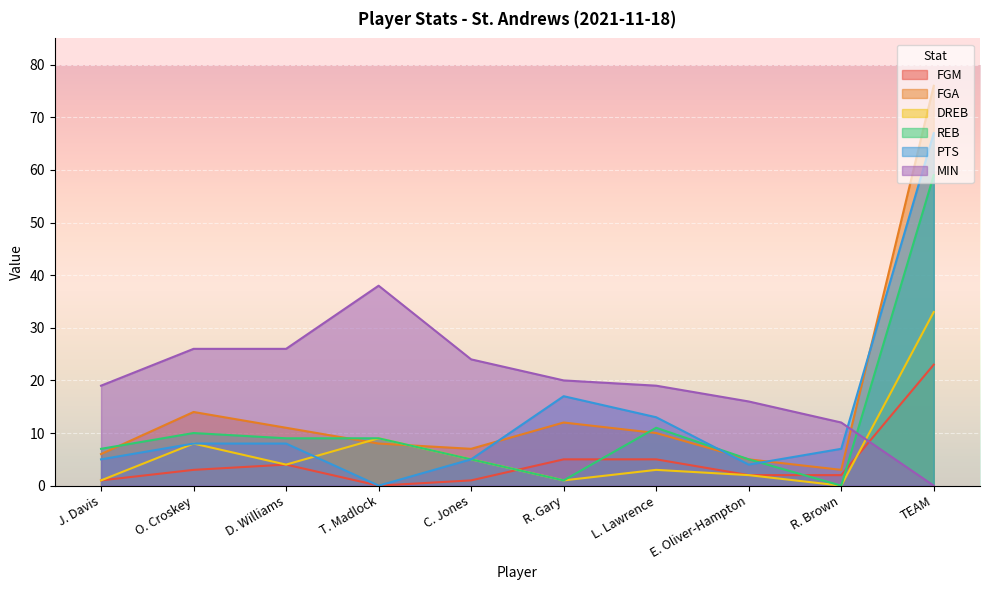

True or false: DREB has a value of 1 at J. Davis.

False